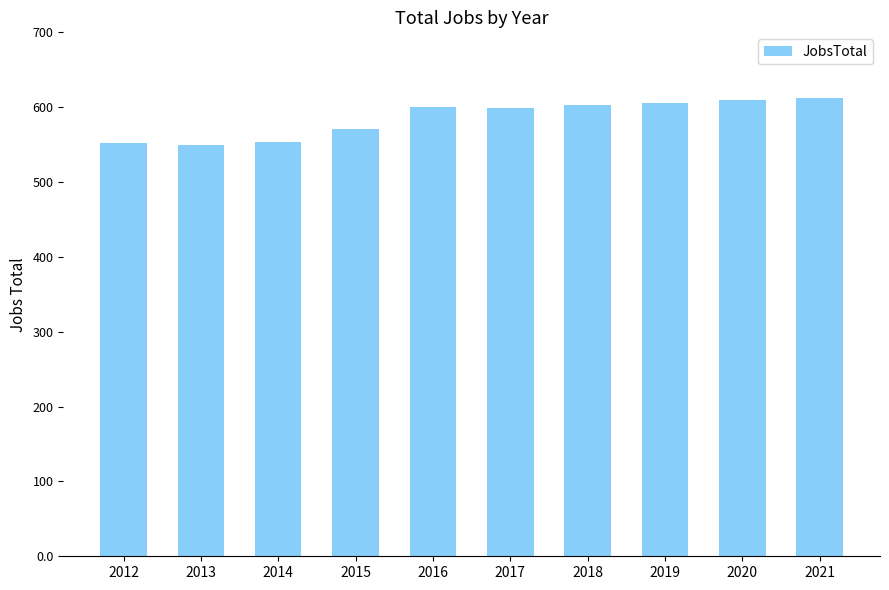

Is it true that the value at 2016 is 600?

True